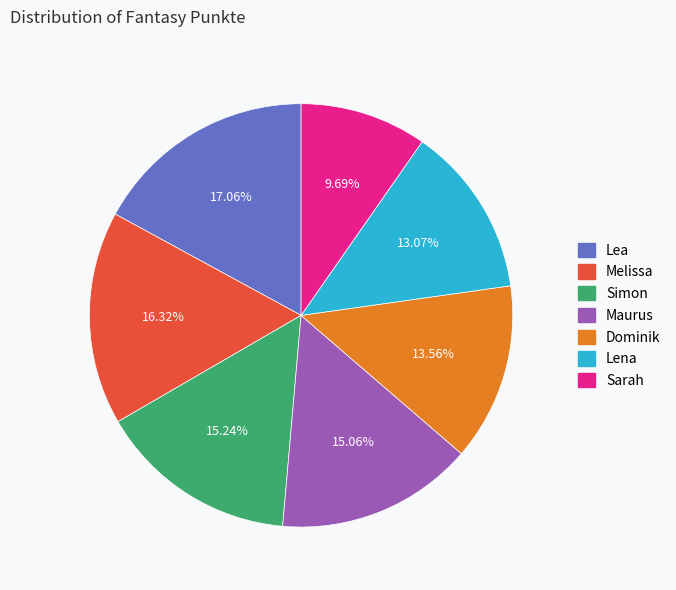

Does any single category account for the majority?

No